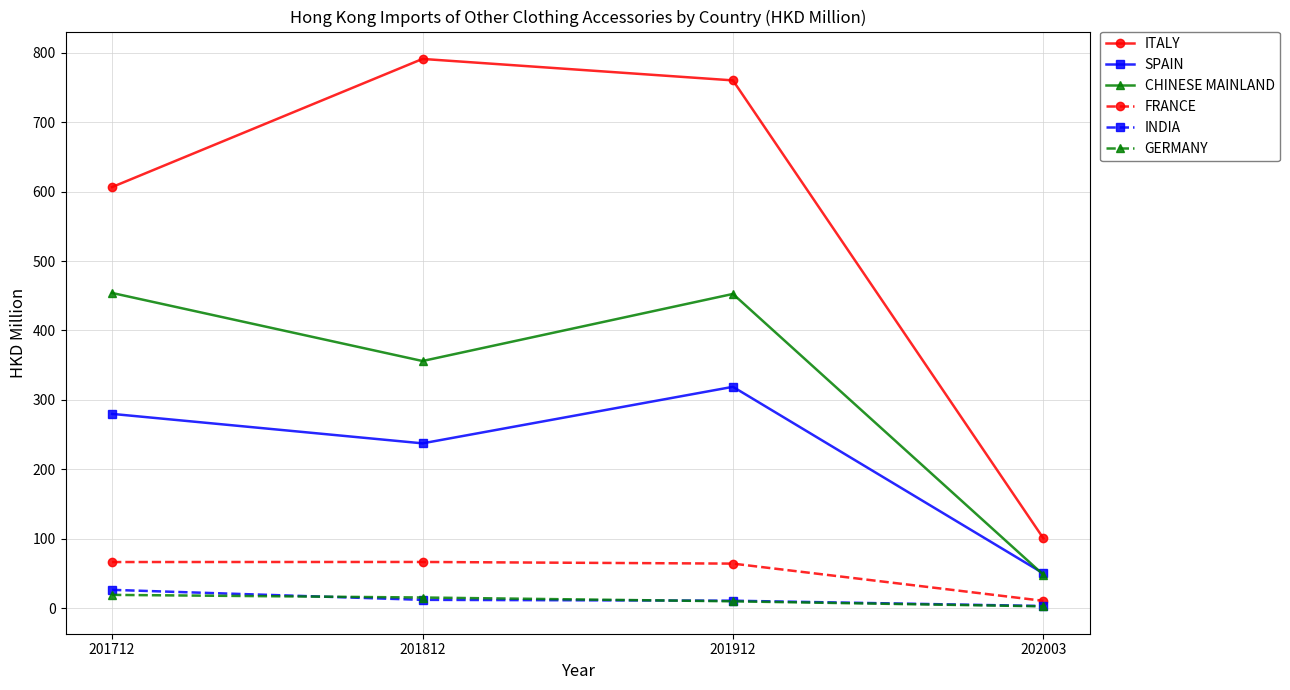

What is the smallest value displayed?

2.7